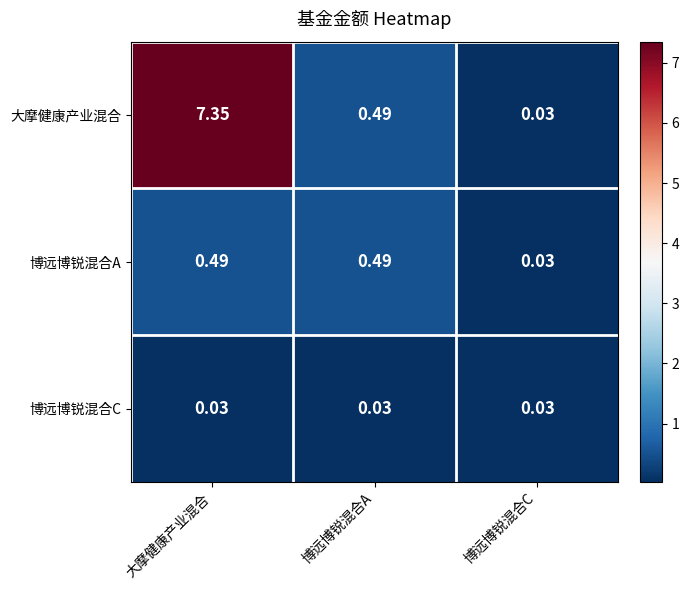

Which series has the largest range (max minus min)?

大摩健康产业混合